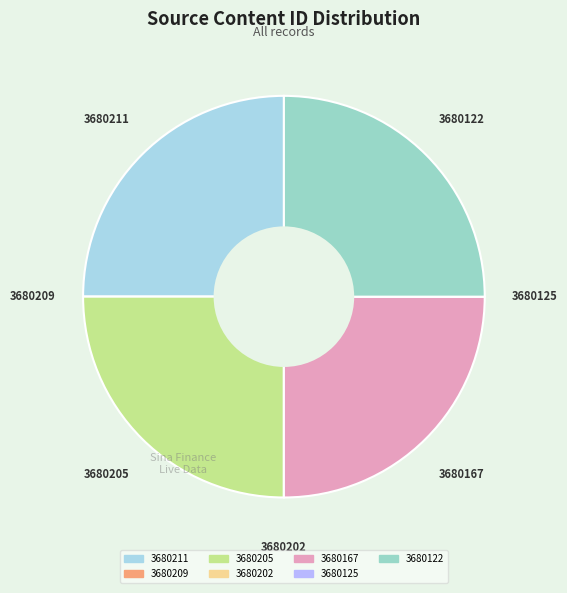

Is it true that 3680211 is 25% of the pie?

True